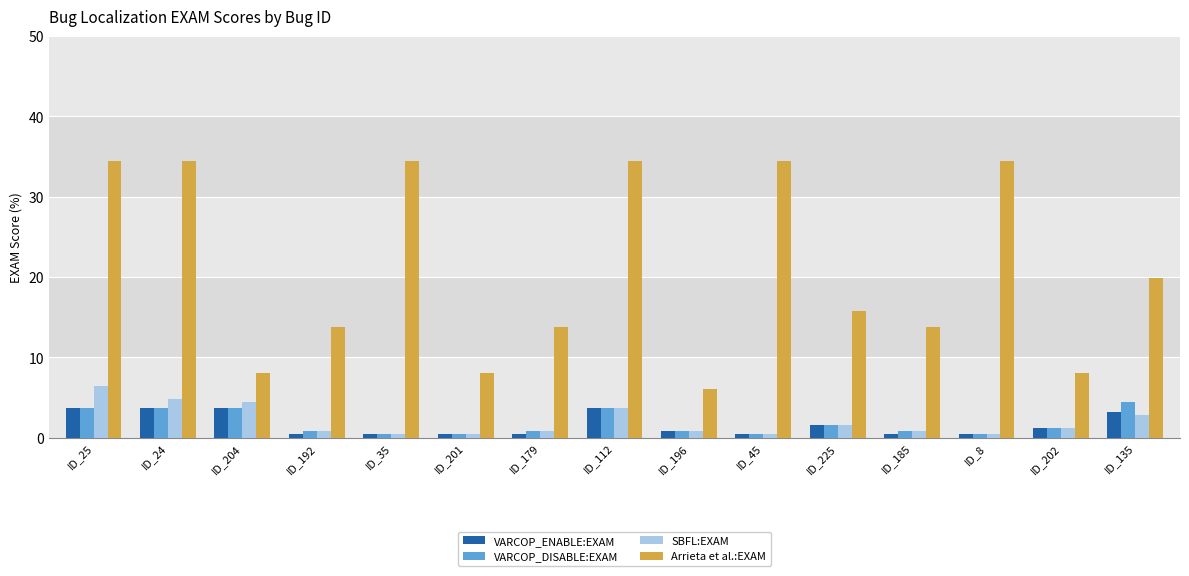

What is the average value of the SBFL:EXAM series?

2.0